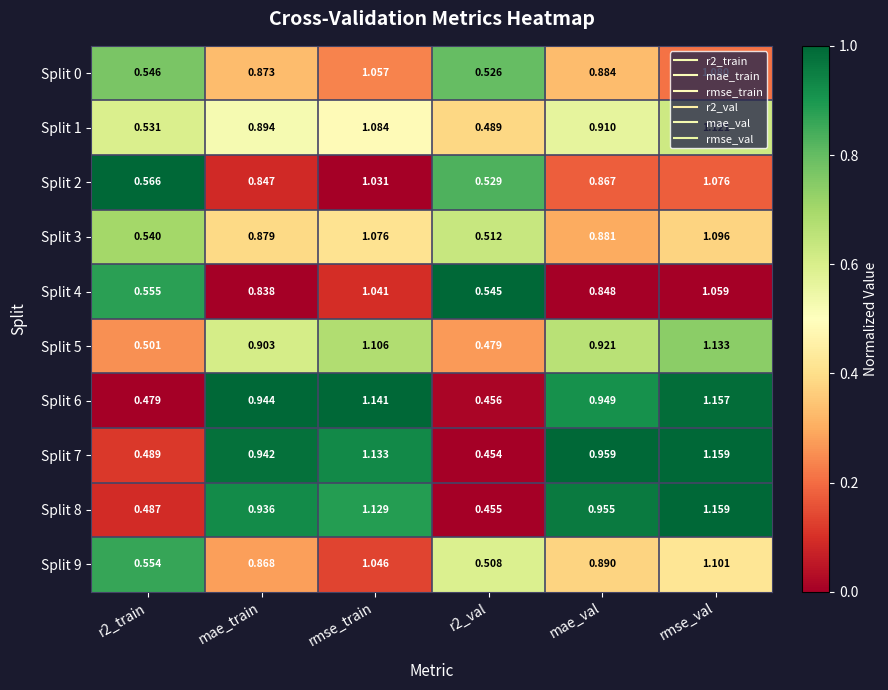

At which category is the sum across all series the highest?

rmse_val